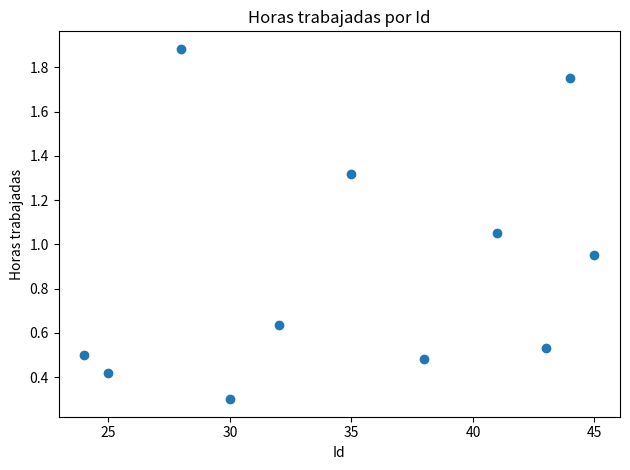

What is the average X value?

35.0